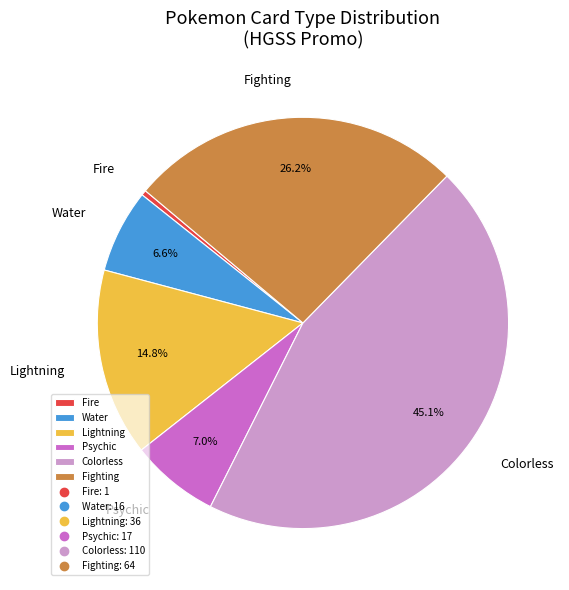

How much of the chart is everything except Psychic?

93.0%